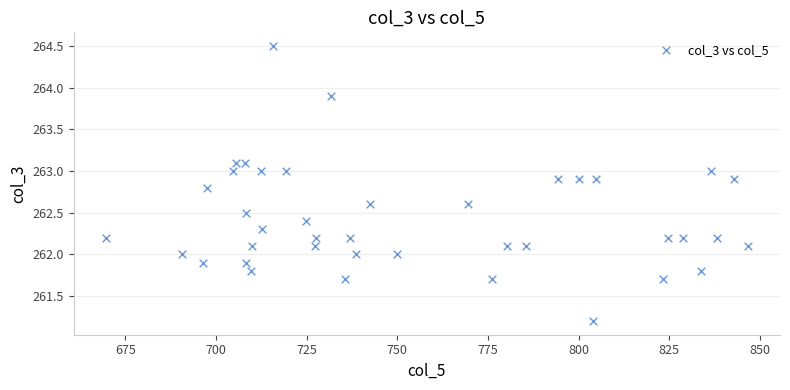

What is the range of X values (max minus min)?

177.1